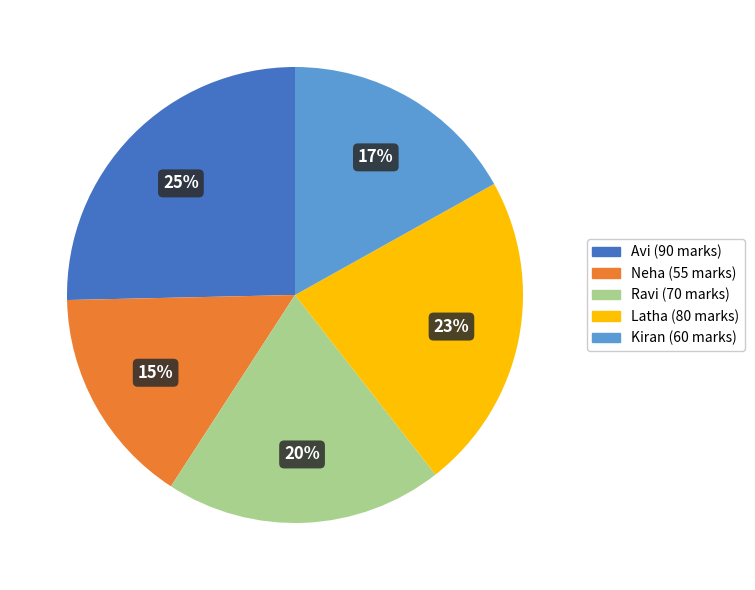

Is it true that Kiran is 17% of the pie?

True